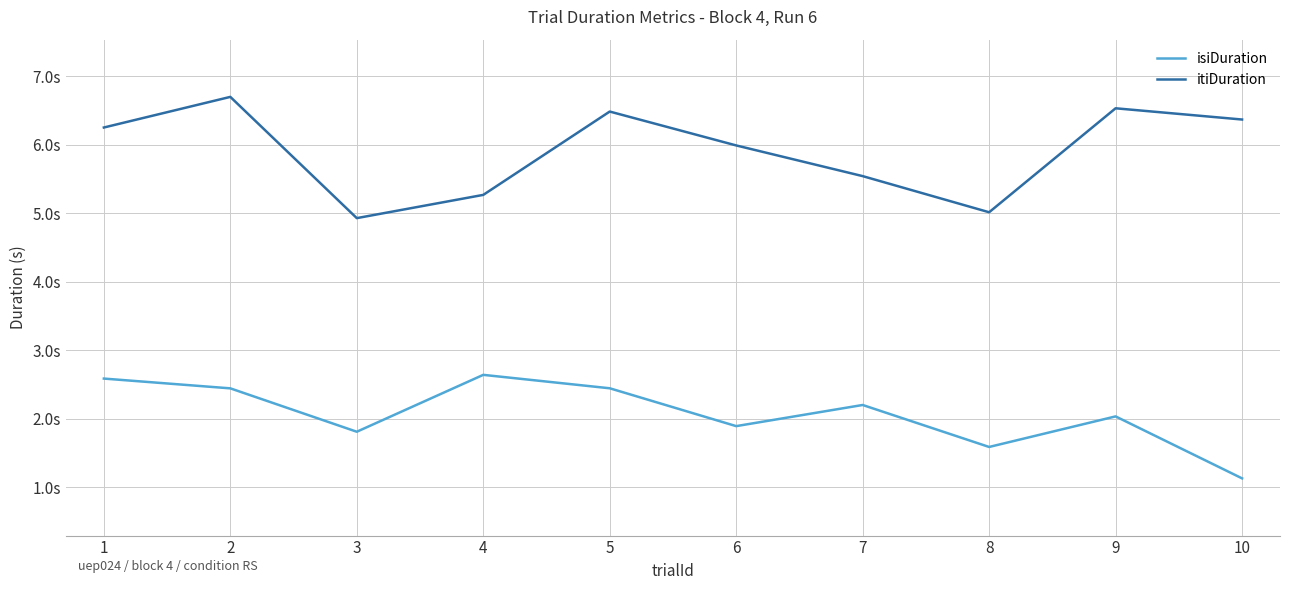

Does the chart have visible grid lines?

Yes